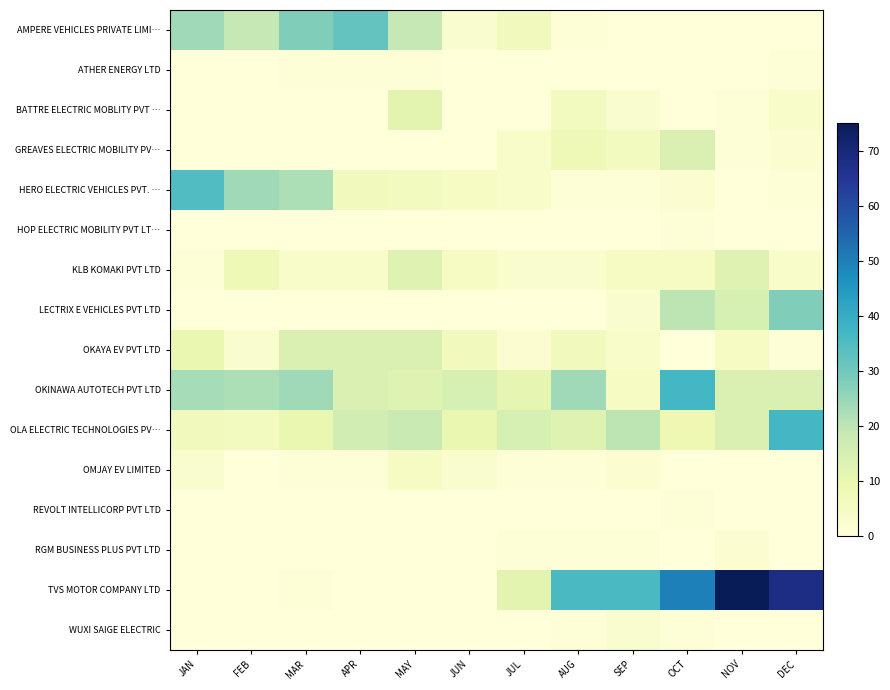

At how many categories does at least one series exceed 5?

12